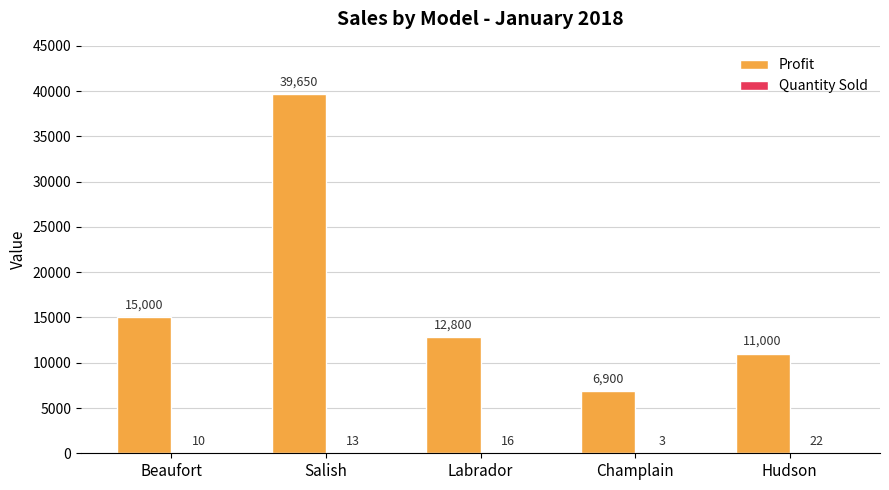

Where does the Profit series first go above 12800?

Beaufort